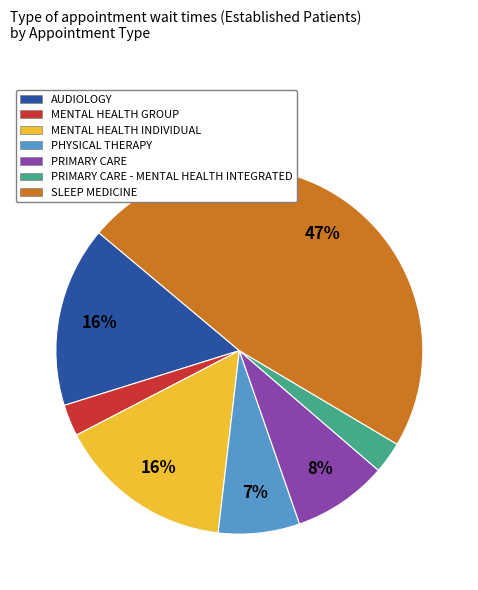

Does any single category account for the majority?

No